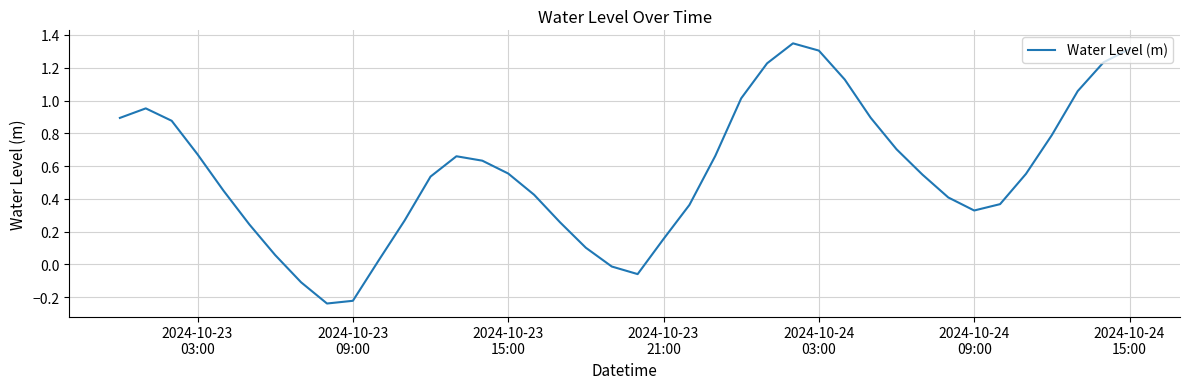

What is the difference between the maximum and minimum values?

1.6